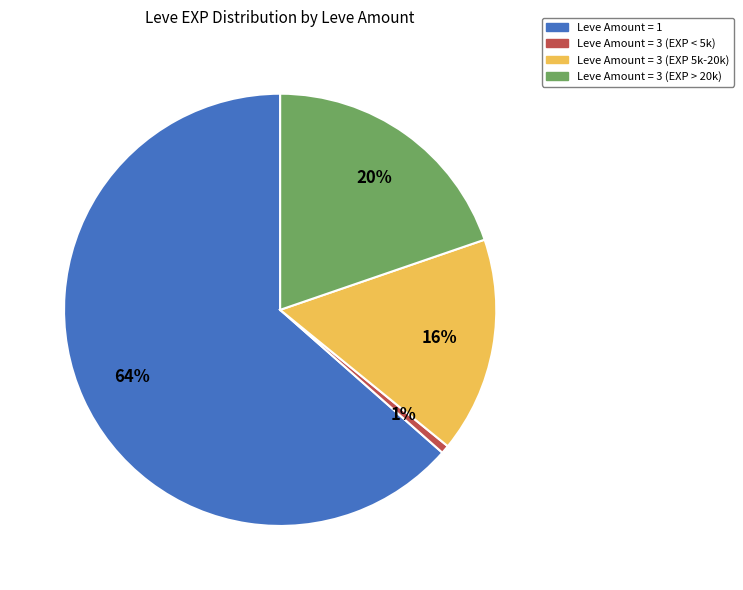

Is there any slice that represents more than half of the pie?

Yes